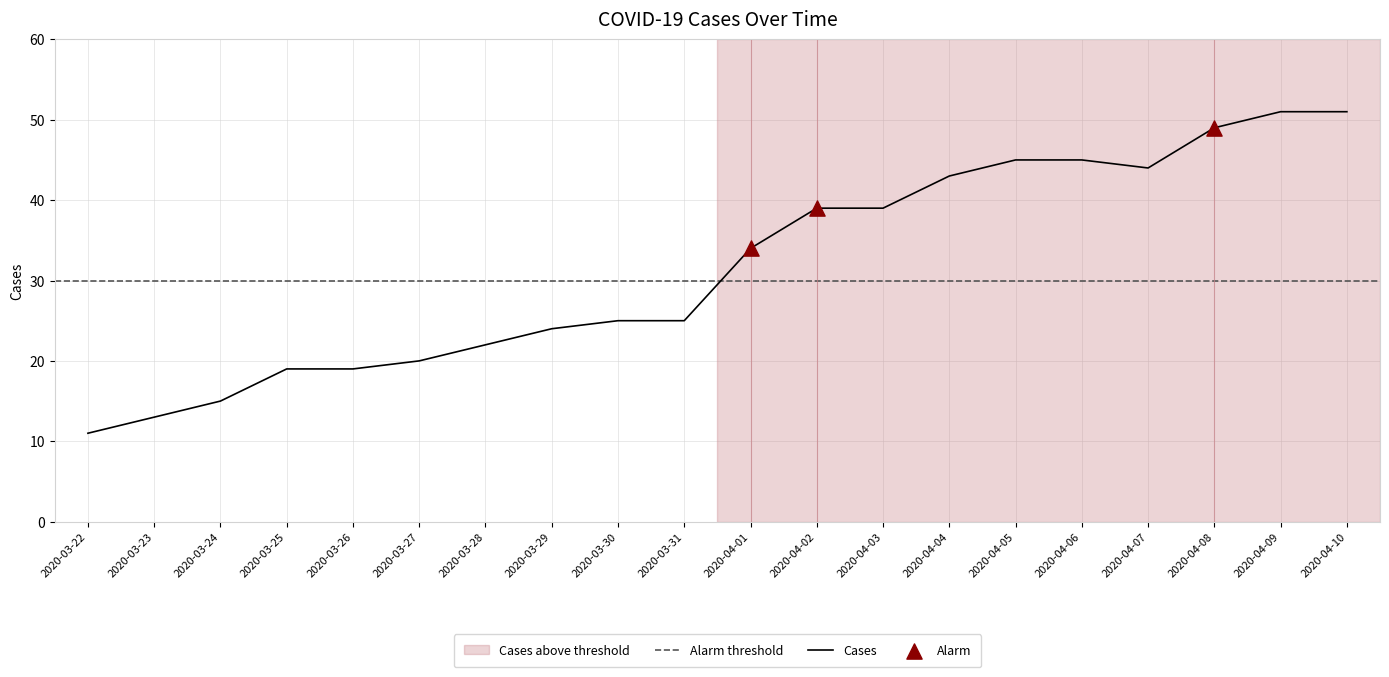

Which has a higher value, 2020-04-06 or 2020-03-23?

2020-04-06